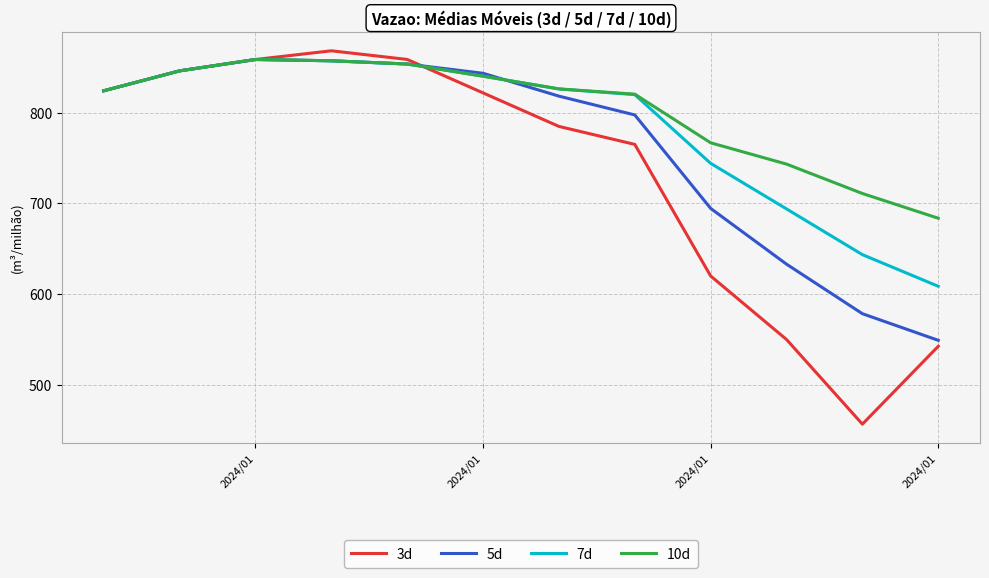

How many values in the 7d series exceed 826?

6